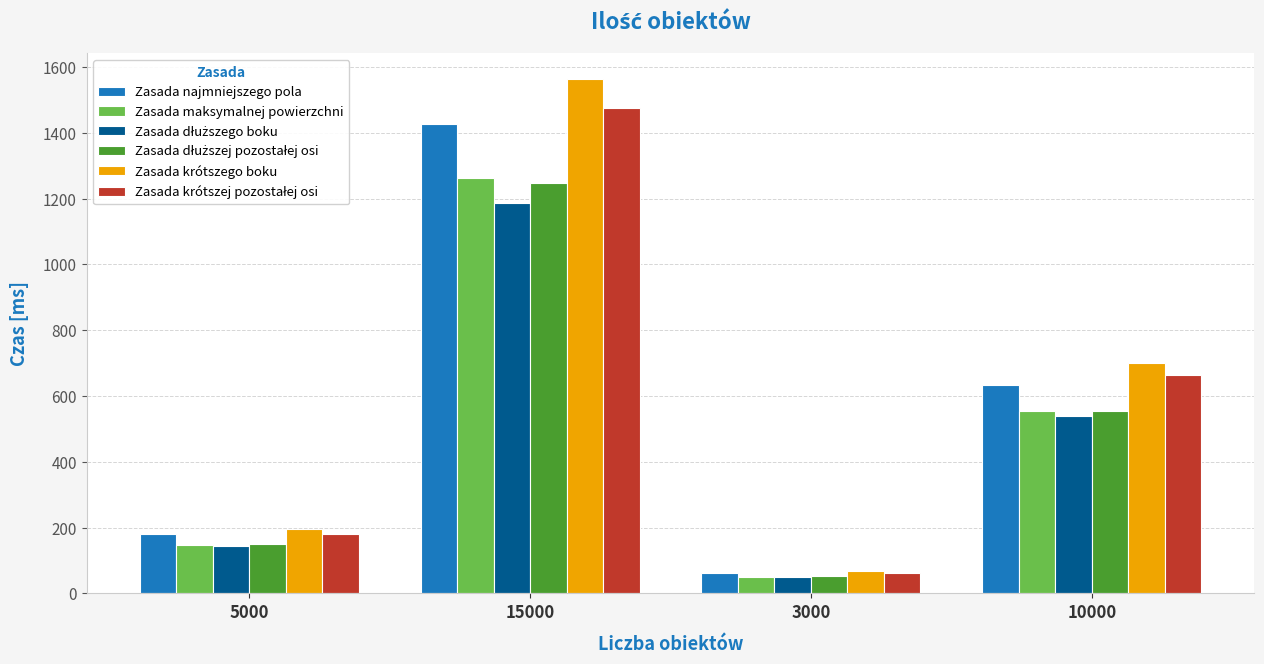

Which series has the largest range (max minus min)?

Zasada krótszego boku